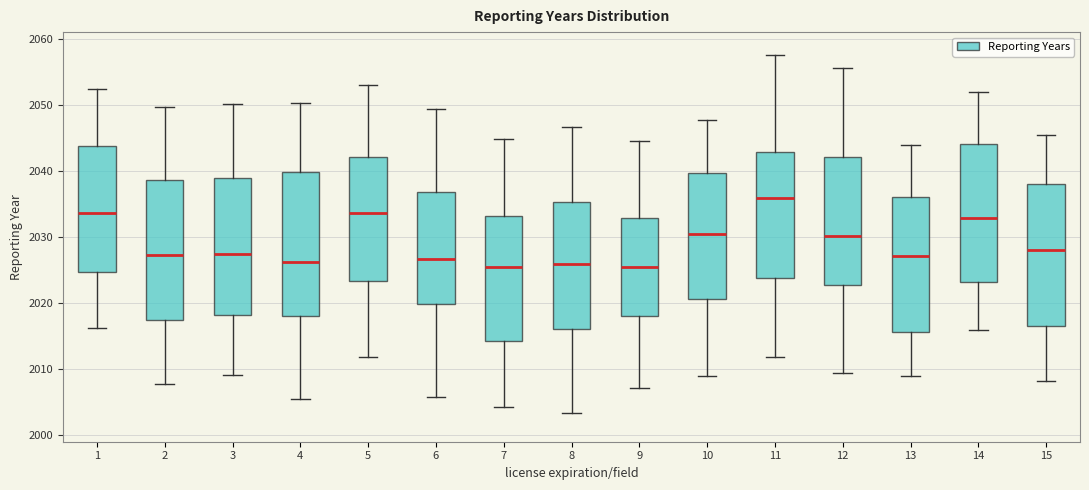

Where does the median line of the box at x = 2 sit on the y-axis? The values are not printed on the chart, so give them approximately, as read against the axis.

2027